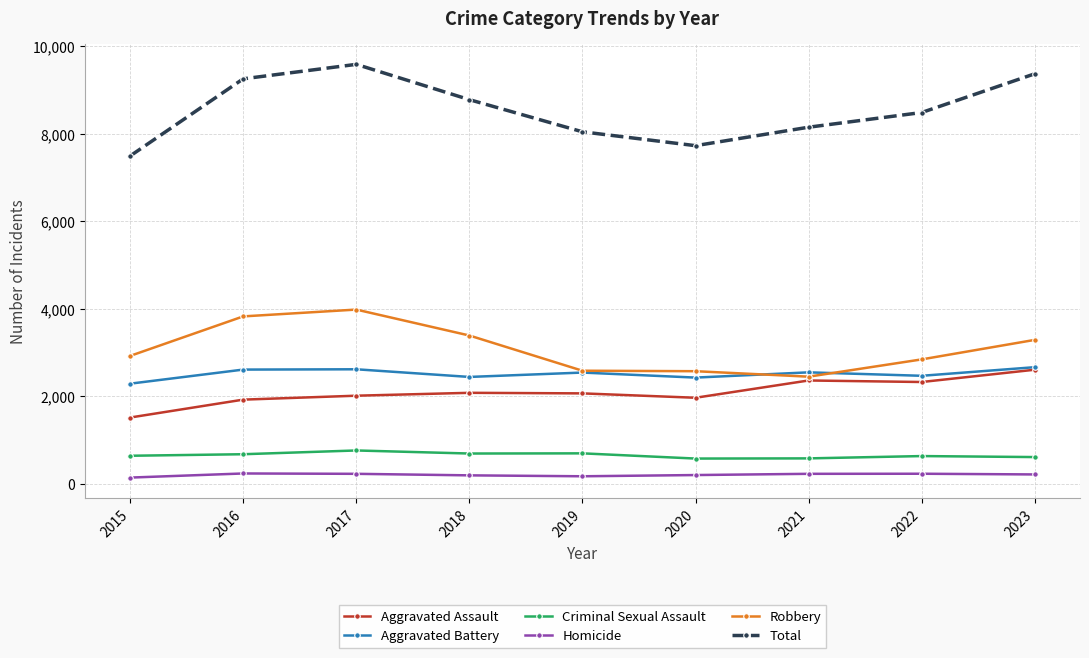

Which label corresponds to the largest value in the chart?

2017